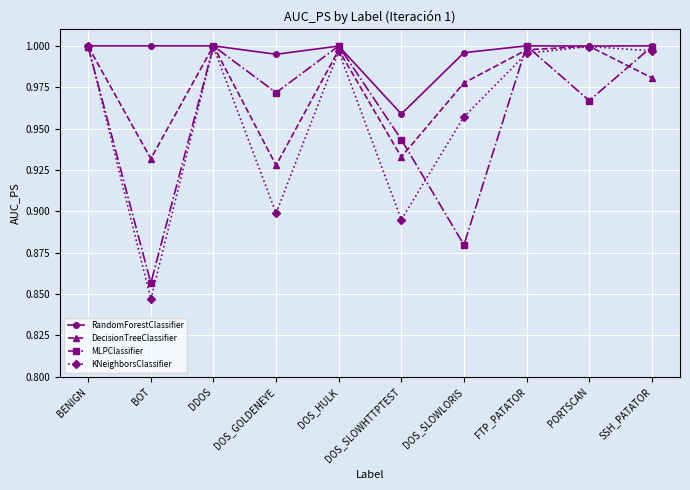

Is this an area chart (filled region under the line)?

No